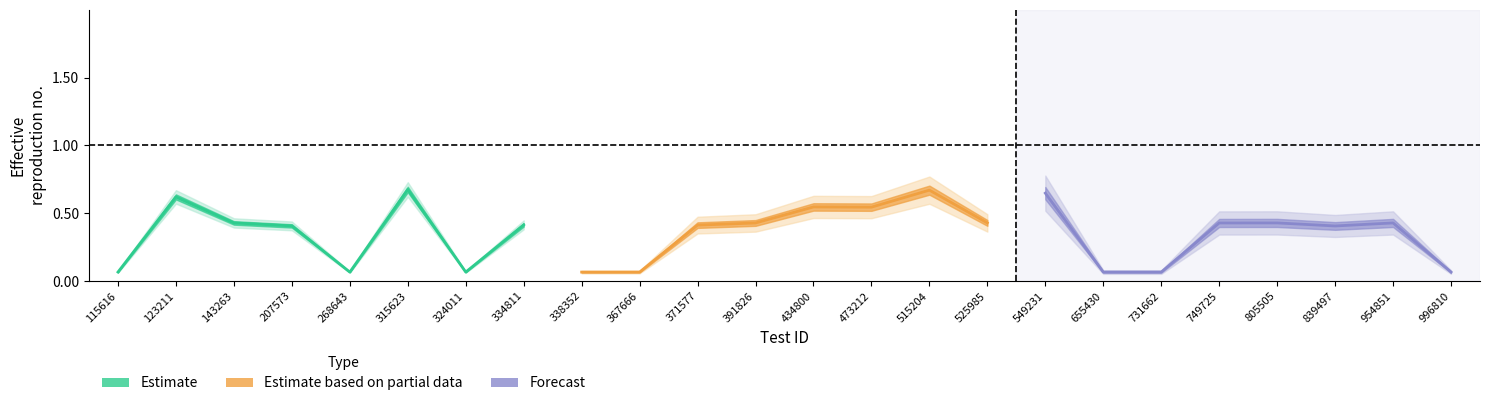

What value does the Estimate series have at 207573?

0.4